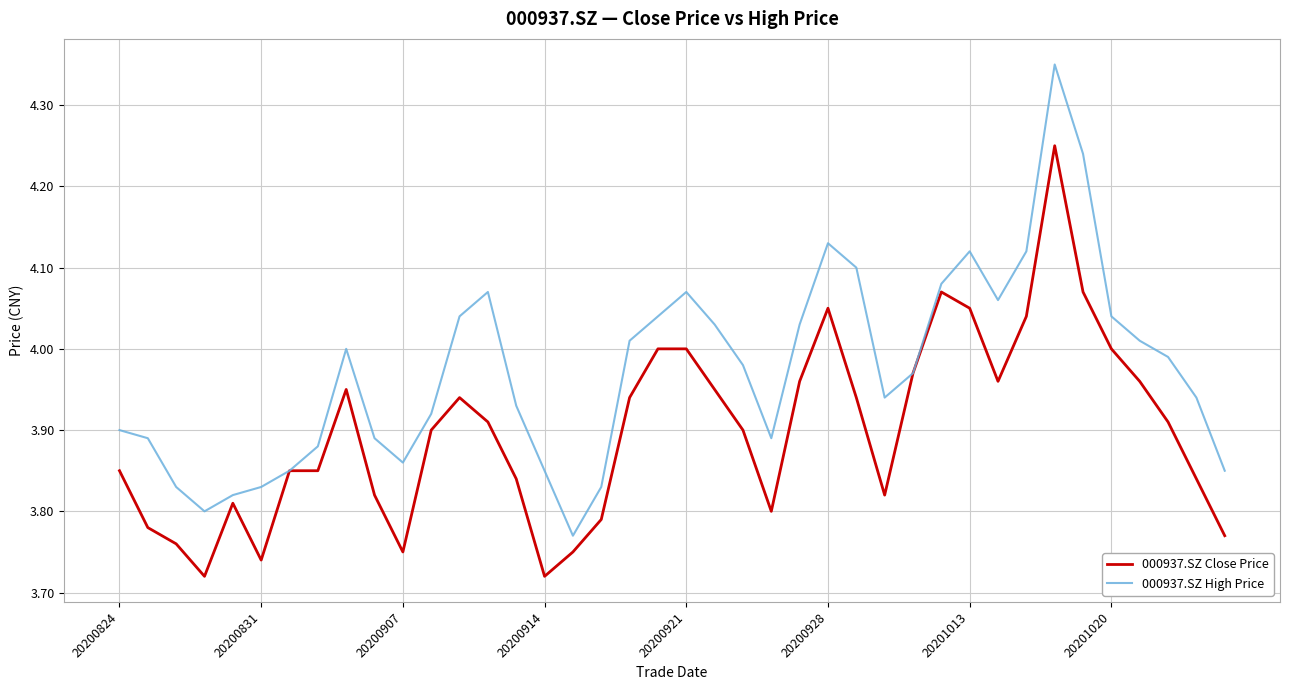

Rank the series by their maximum value, from lowest to highest.

000937.SZ Close Price, 000937.SZ High Price